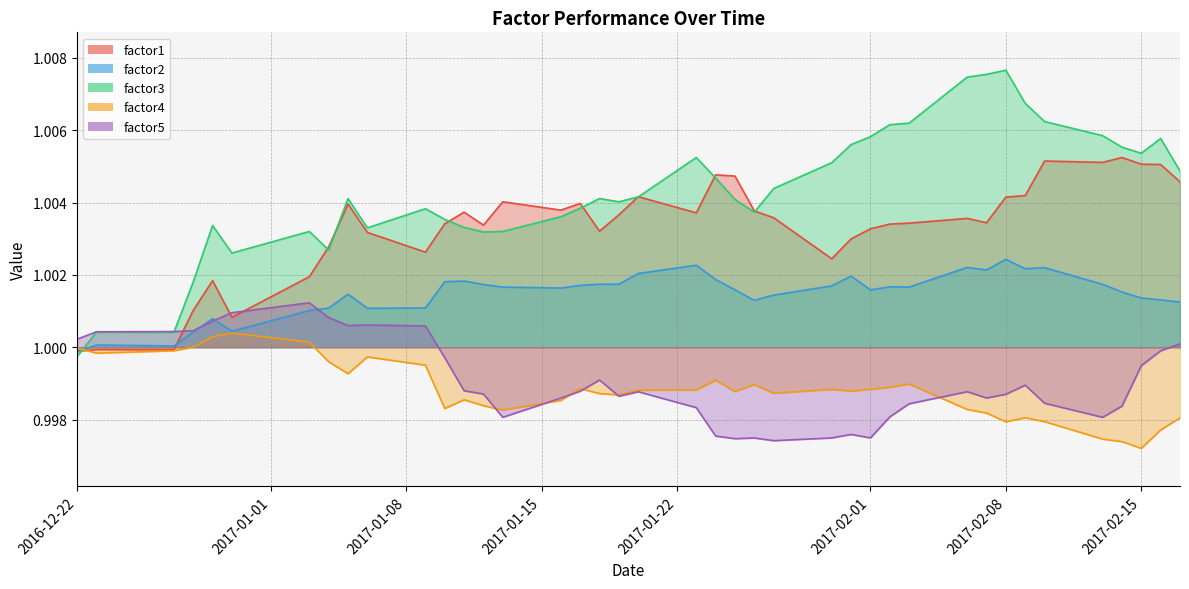

What is the lowest value of the factor3 series?

1.0